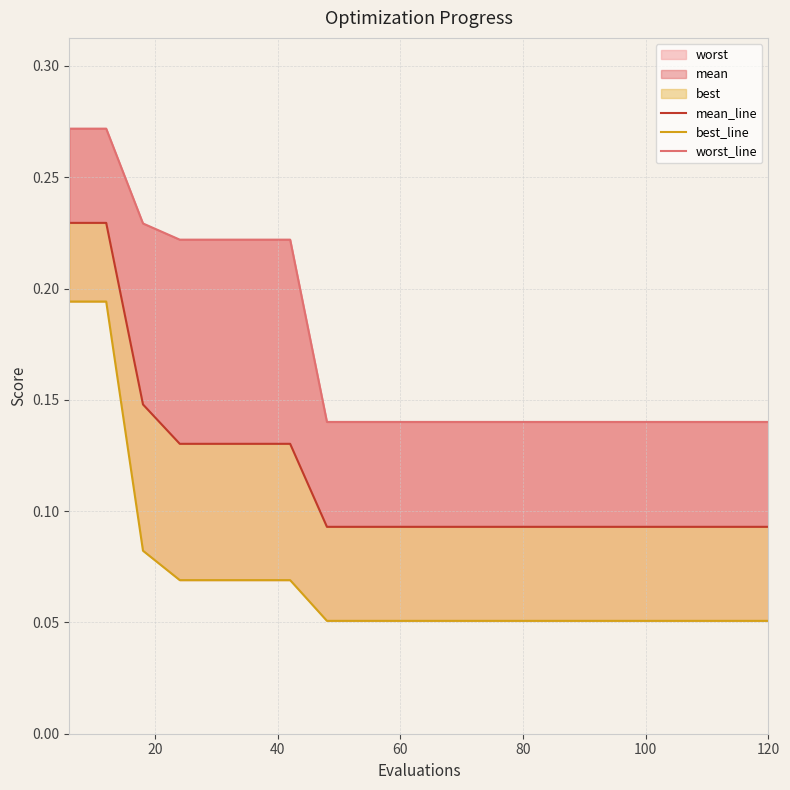

What is the difference between the maximum and minimum values in the worst_line series?

0.1